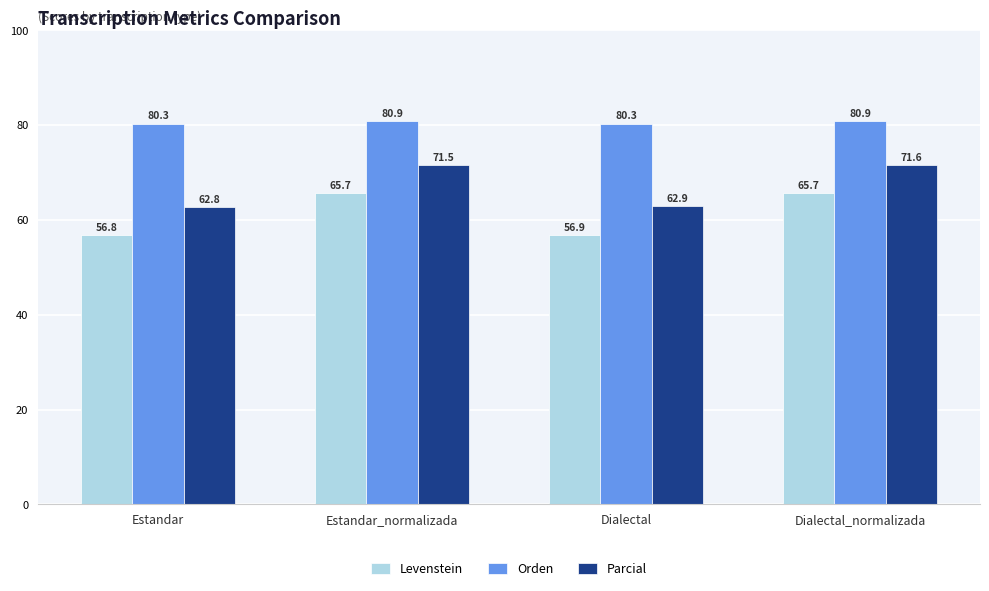

What is the value of the Orden bar at the 3rd from the left?

80.3